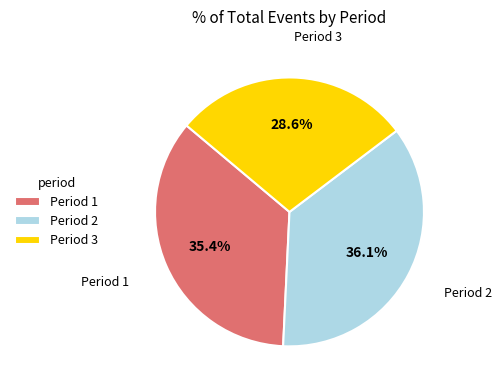

How much of the chart is everything except Period 2?

63.9%